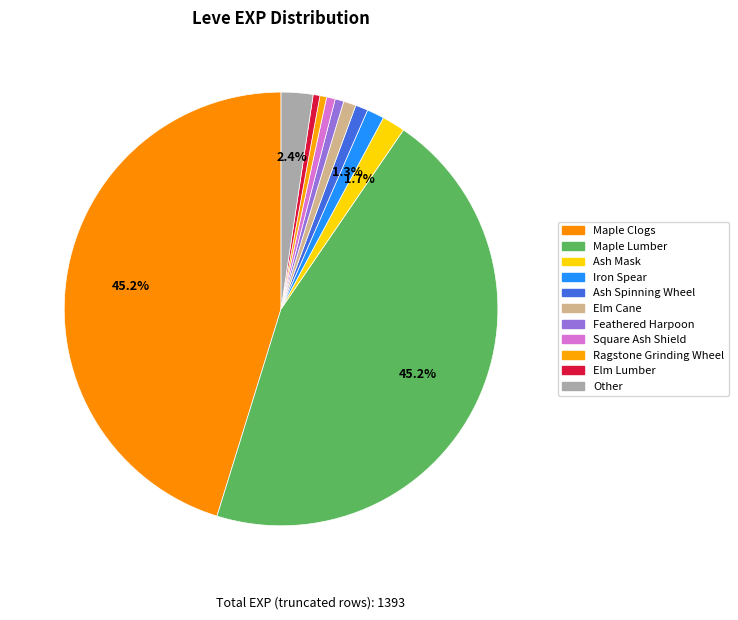

How many slices are in this pie chart?

11